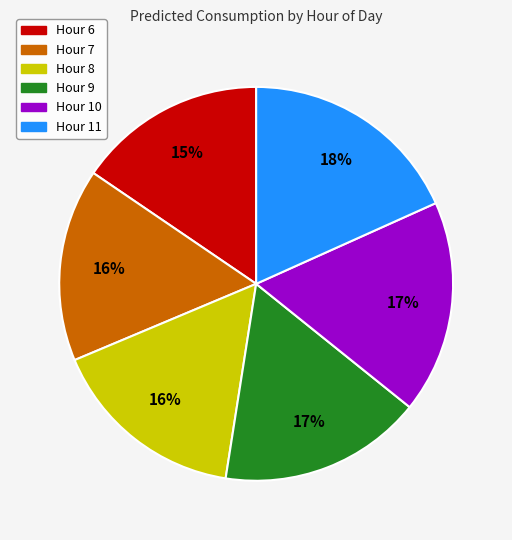

Is there any slice that represents more than half of the pie?

No